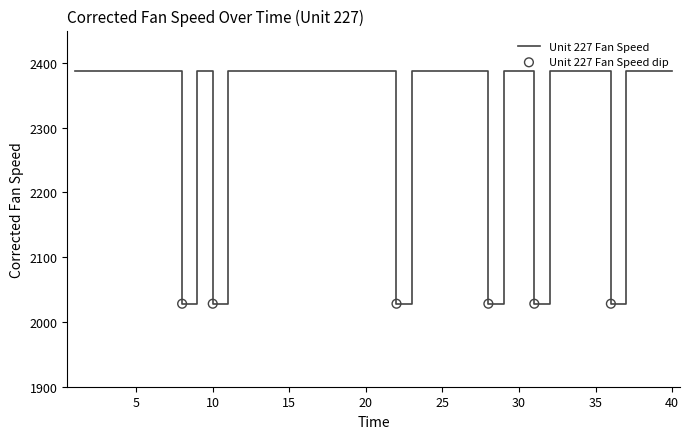

What is the smallest value displayed?

2028.2